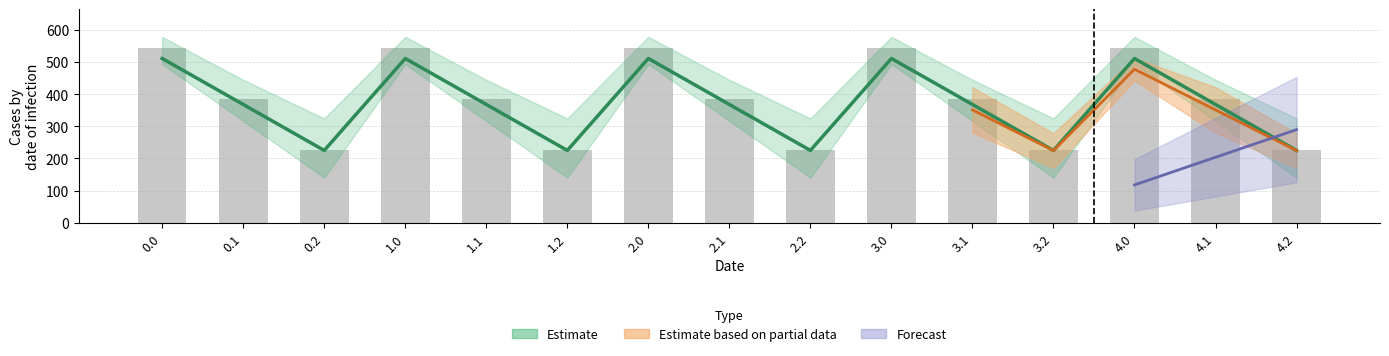

What position from the right is 2.0?

9